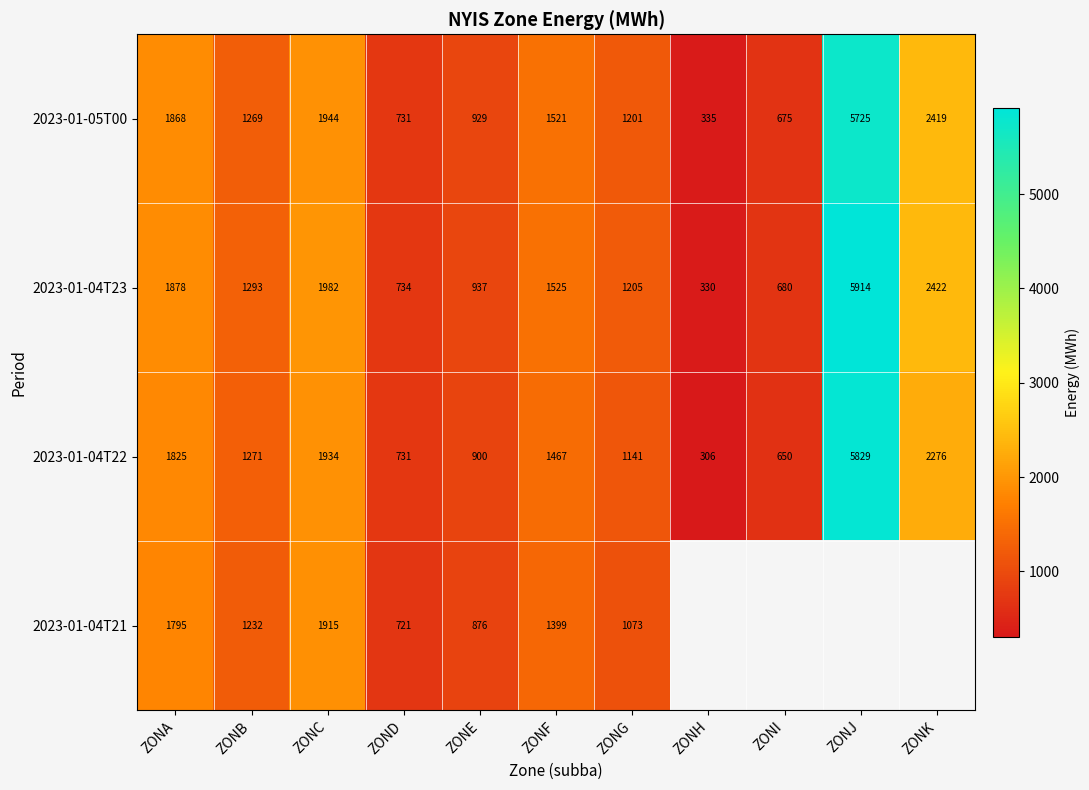

How many data points in 2023-01-04T23 are less than 1293?

5